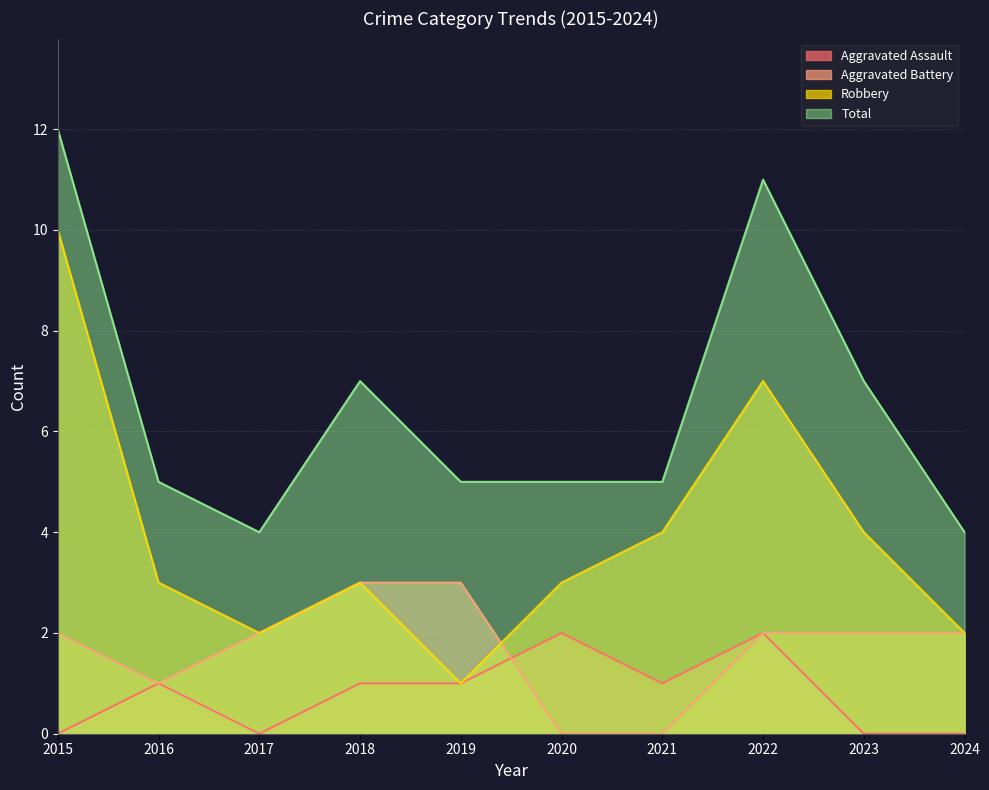

What is the maximum value shown in the chart?

12